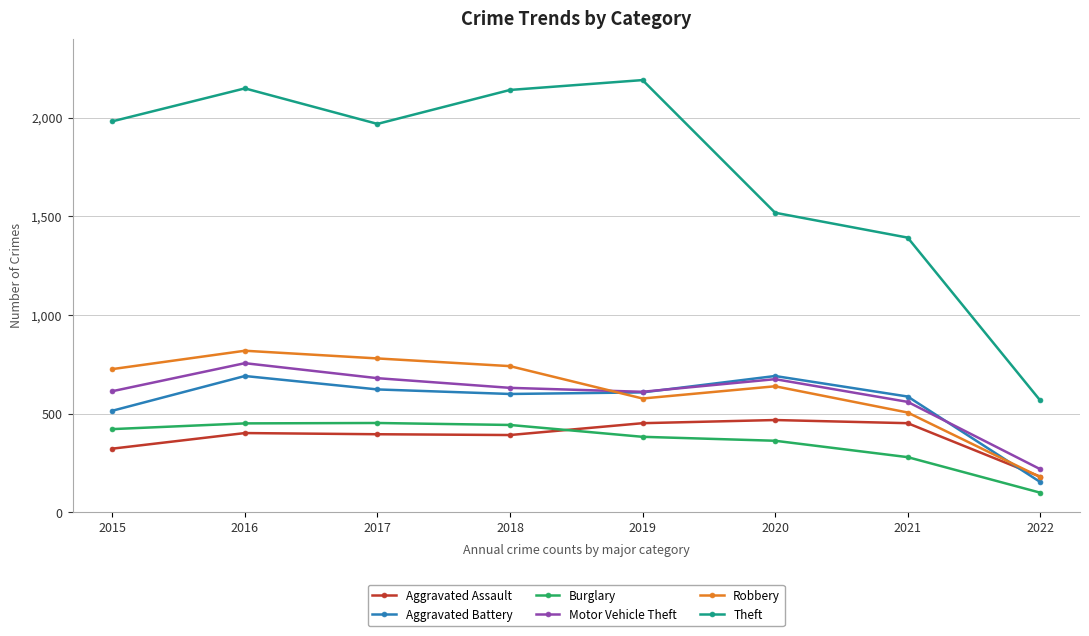

The Aggravated Battery series shows 1037 at 2016. True or false?

False